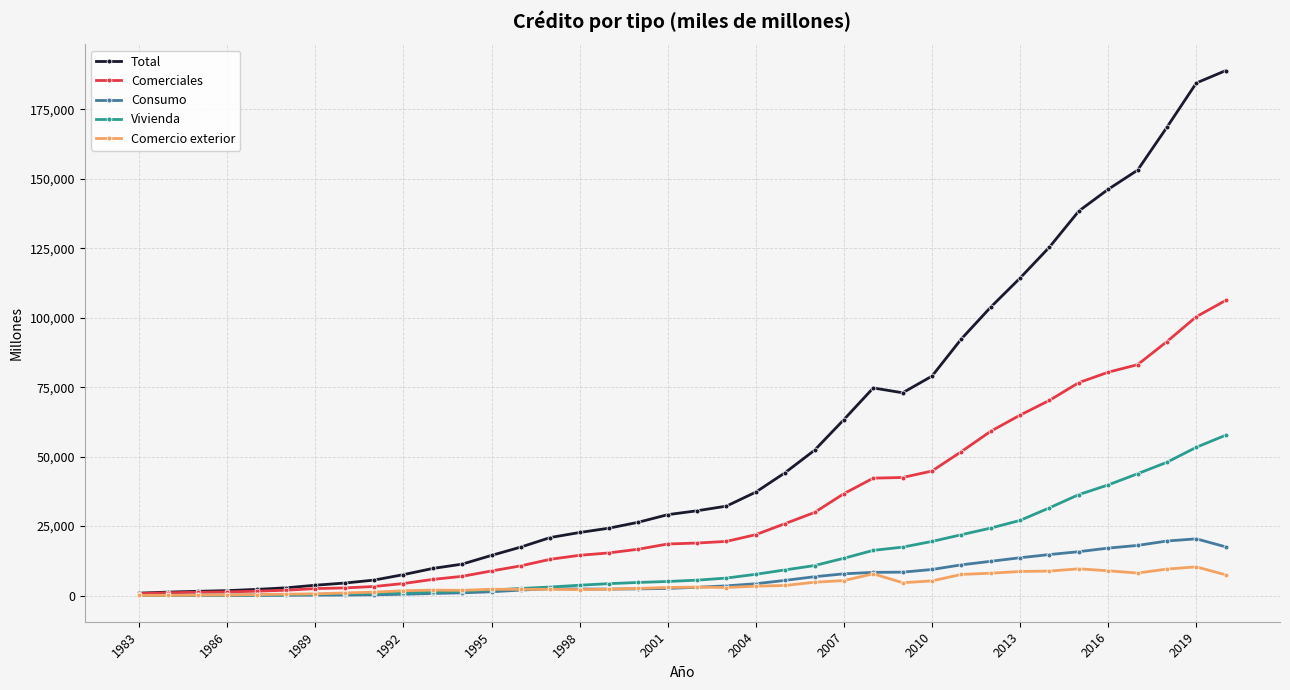

What is the difference between the maximum and minimum values in the Comerciales series?

105514